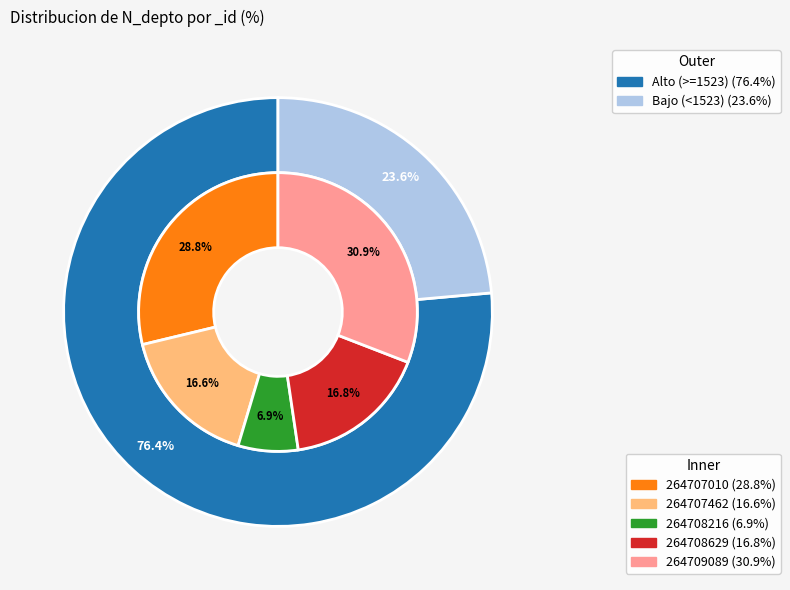

Which category has the biggest portion of the pie?

264709089